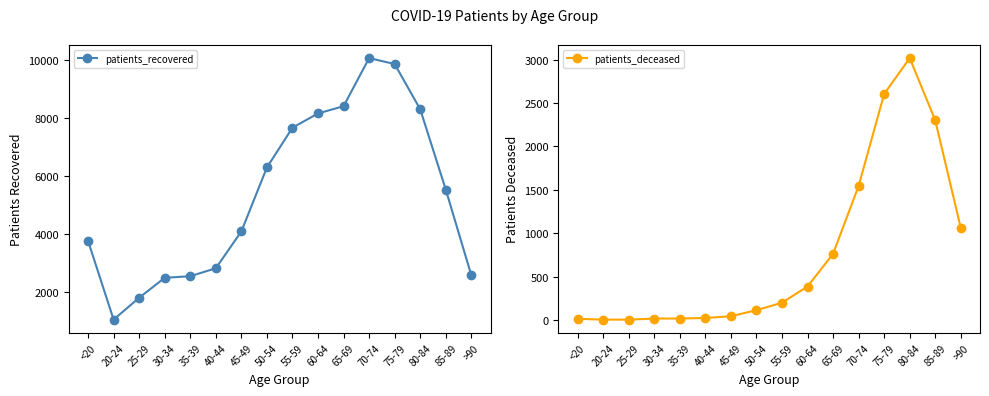

What is the value of the patients_deceased point at the 7th from the left?

42